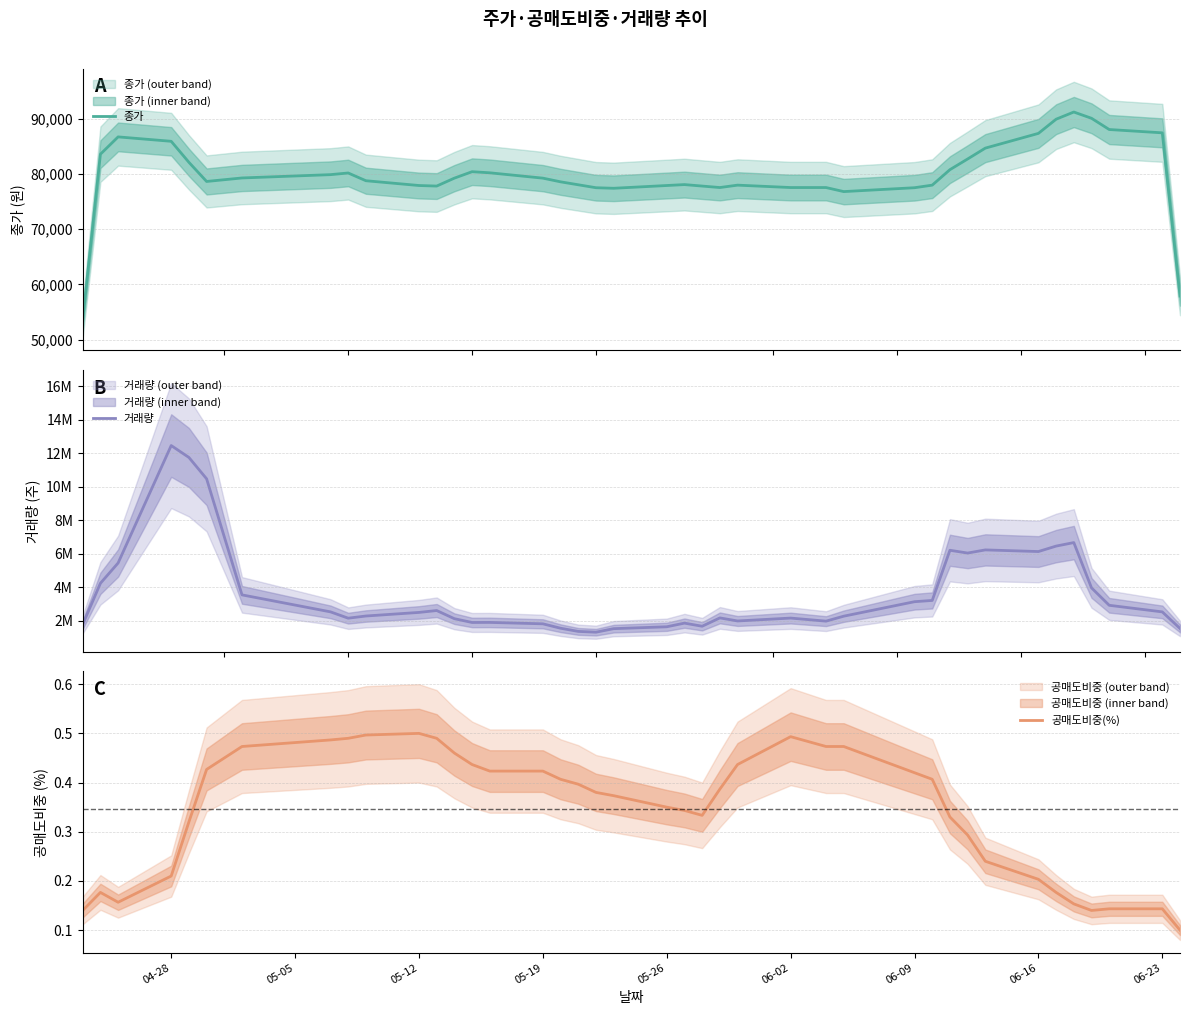

What is the average value of the 거래량 series?

3642953.7